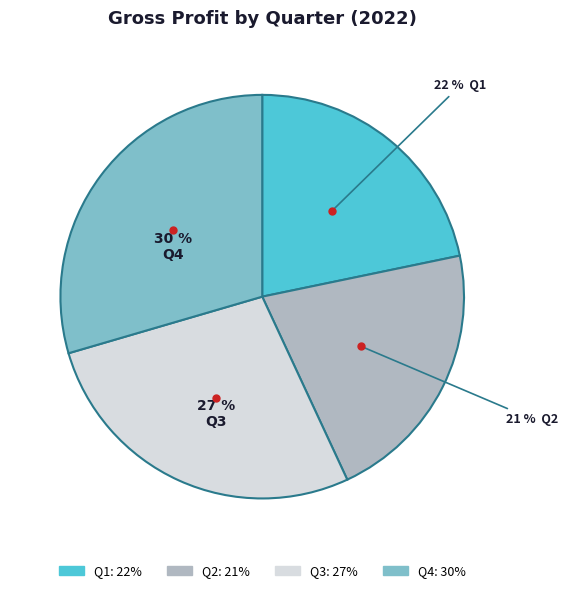

Which category has the biggest portion of the pie?

Q4